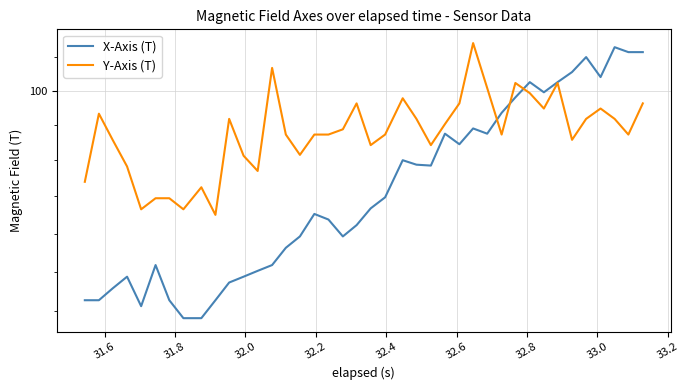

The value of Y-Axis (T) at 23 is 164.2. True or false?

False